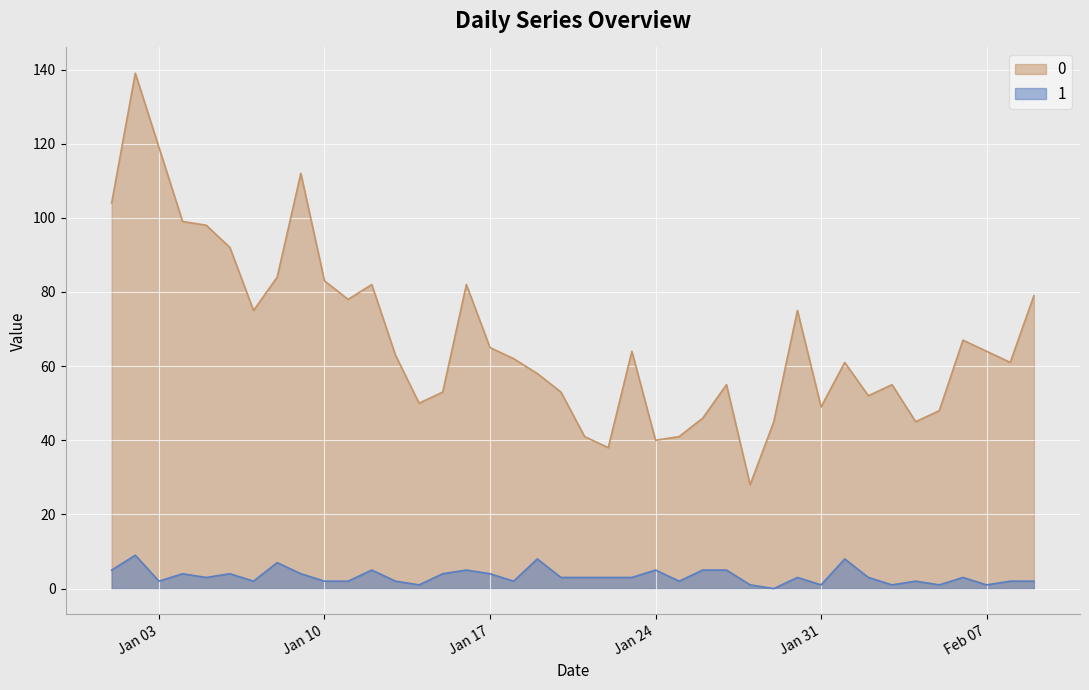

What is the label of the 9th point from the left?

2023-01-09